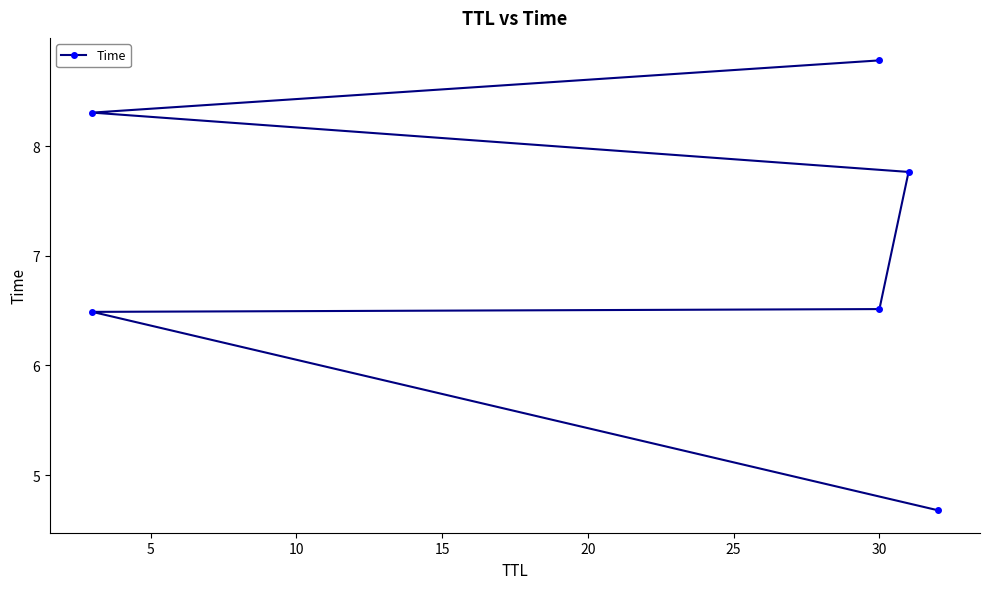

What is the value of the 3rd point from the left?

6.5